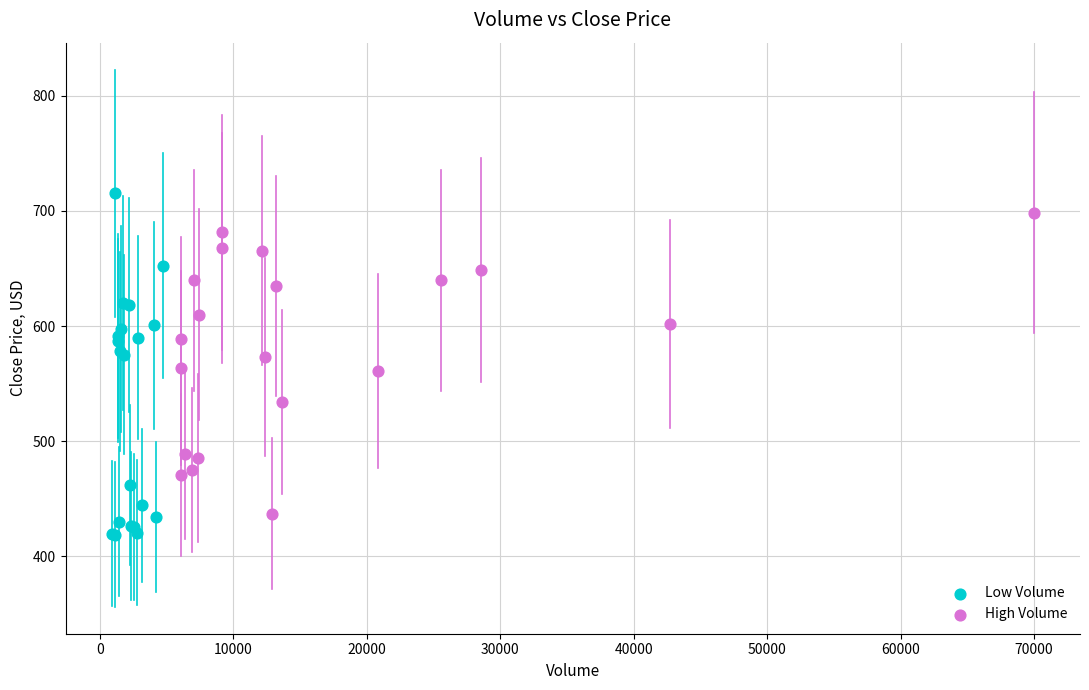

What are all the series names shown in the legend?

Low Volume, High Volume